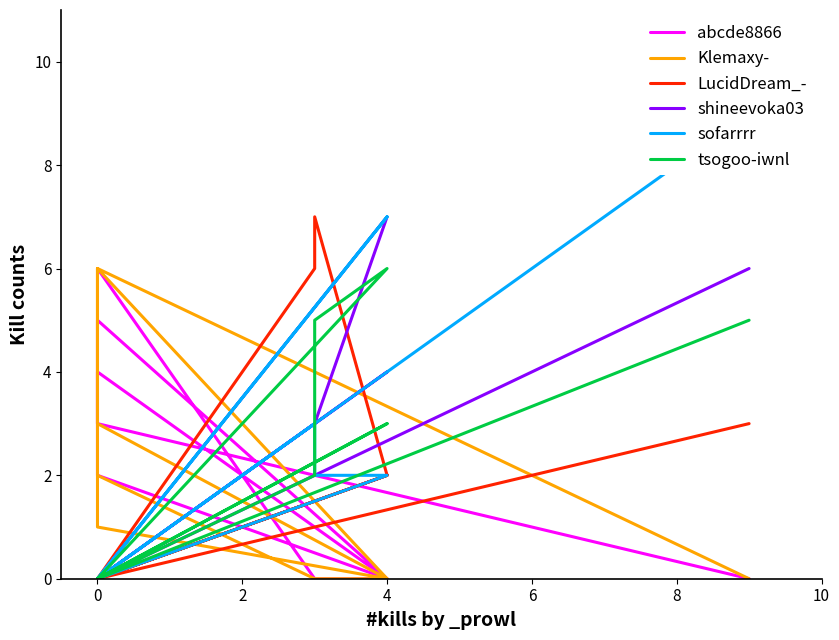

What is the difference between the highest and lowest values at 7?

5